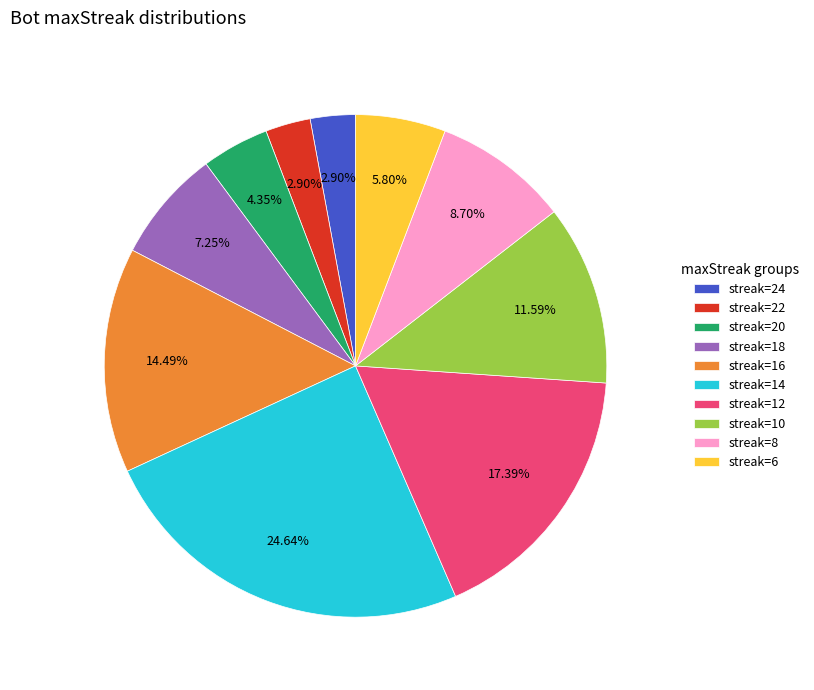

Which has a higher value, streak=22 or streak=12?

streak=12